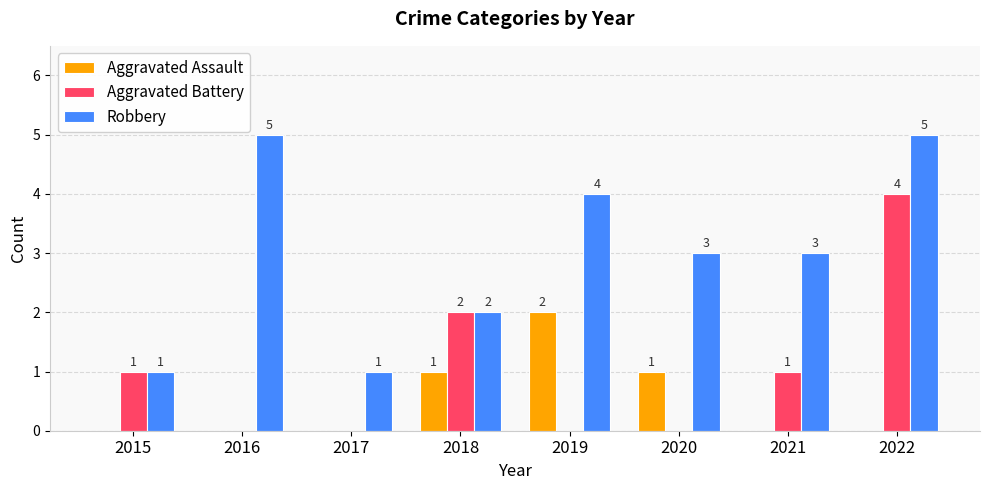

How many Aggravated Battery values are between 0 and 2?

7